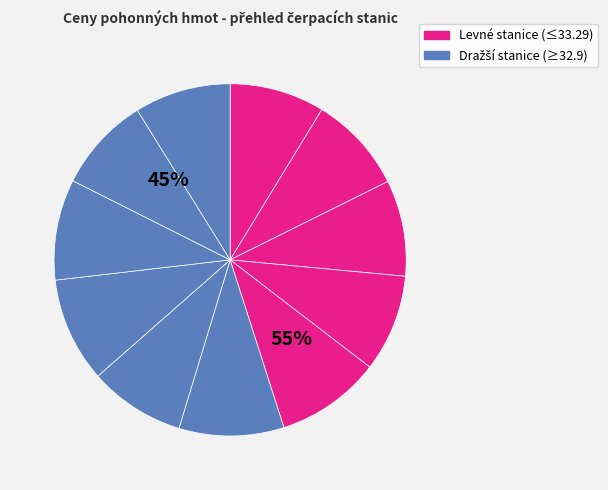

How many segments does this pie chart have?

11